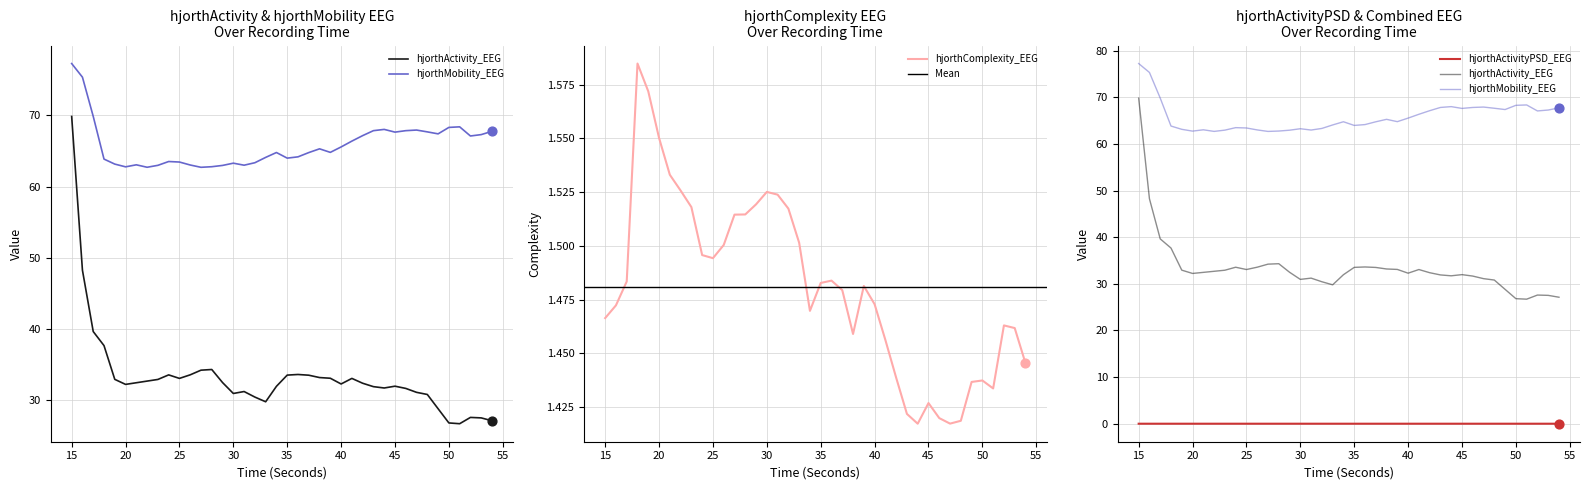

At which category is the sum across all series the highest?

15